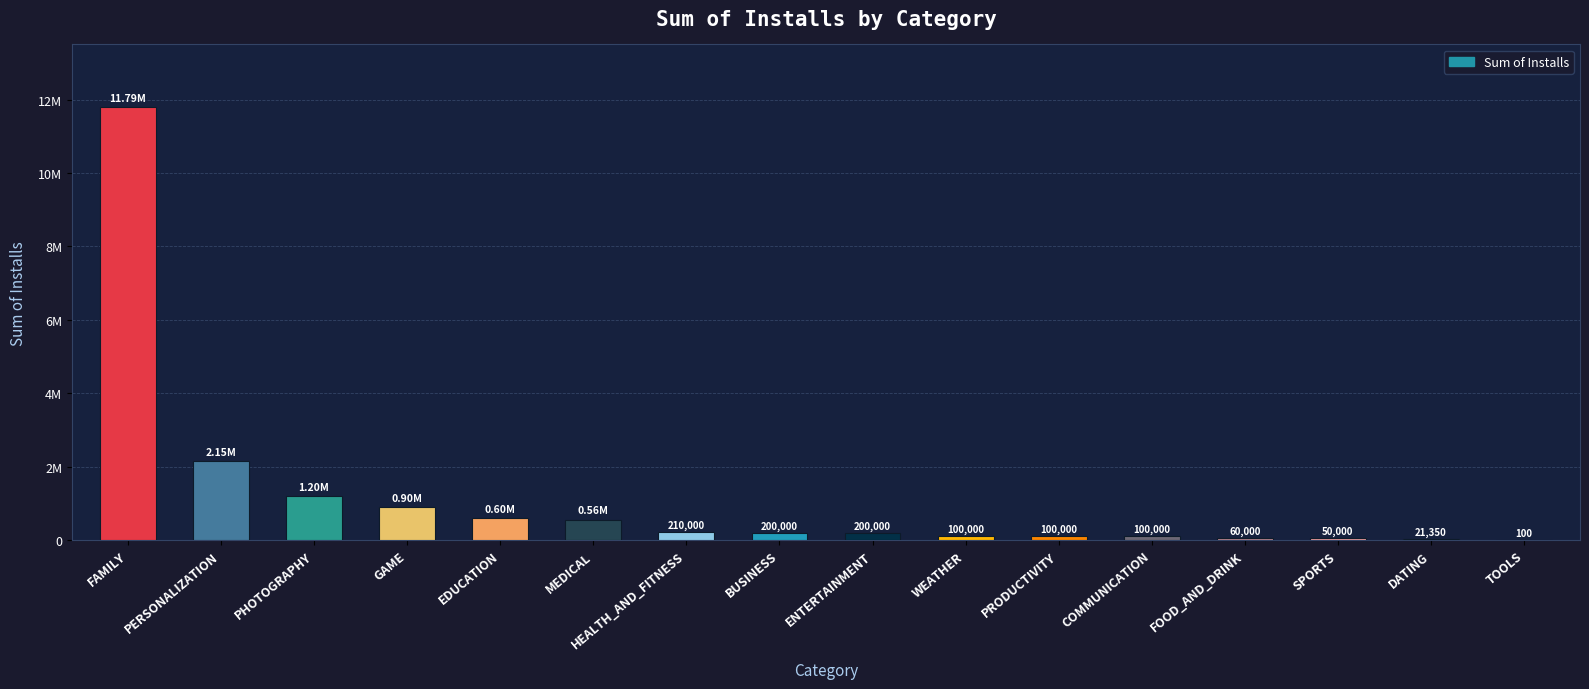

Rank the categories by value from lowest to highest.

TOOLS, DATING, SPORTS, FOOD_AND_DRINK, WEATHER, PRODUCTIVITY, COMMUNICATION, BUSINESS, ENTERTAINMENT, HEALTH_AND_FITNESS, MEDICAL, EDUCATION, GAME, PHOTOGRAPHY, PERSONALIZATION, FAMILY